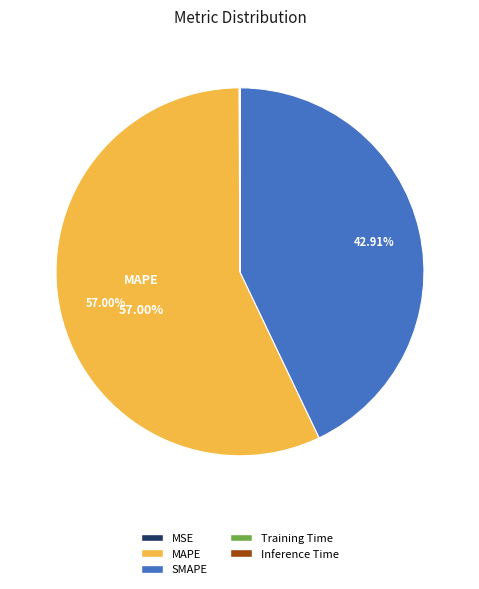

Combined, do MAPE and SMAPE account for over 50%?

Yes